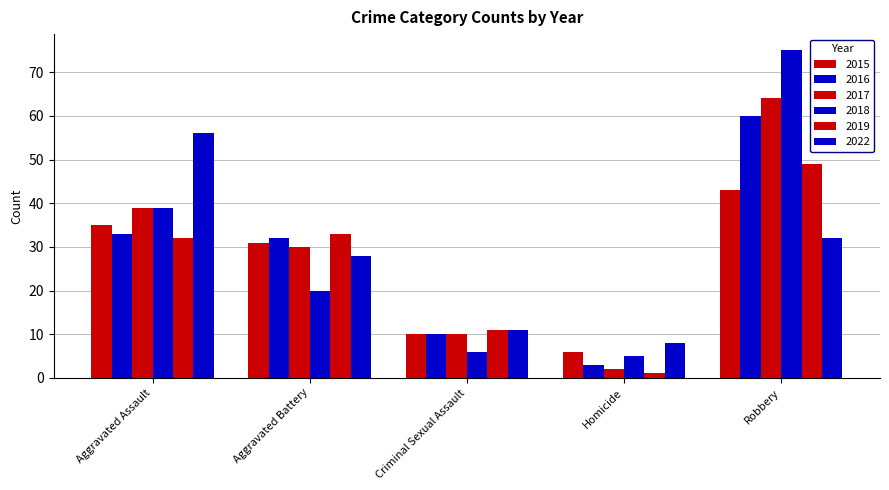

At Criminal Sexual Assault, list the series in order from largest to smallest.

2019, 2022, 2015, 2016, 2017, 2018